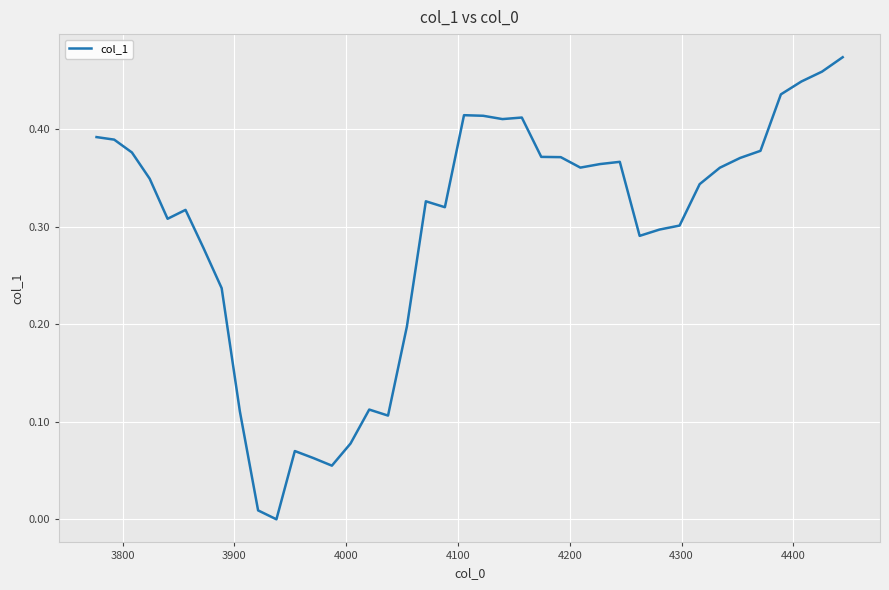

How many lines are shown in the chart?

1